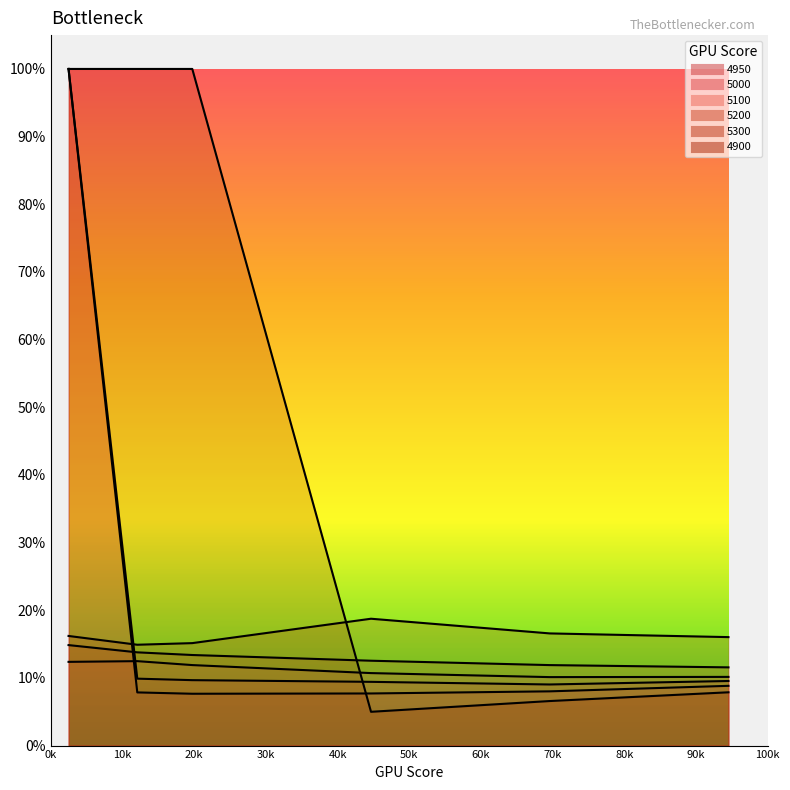

Where do 5000 and 4900 first cross each other?

0.1972602739726027 and 0.4465753424657534